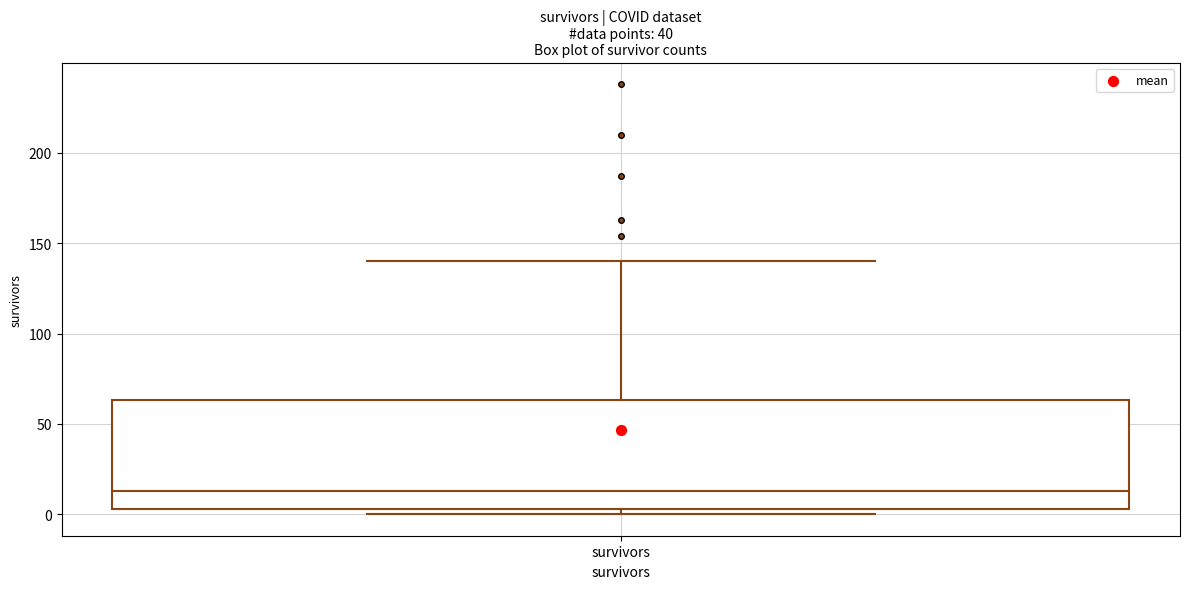

Where is the lower edge of the box for survivors on the y-axis? The values are not printed on the chart, so give them approximately, as read against the axis.

5